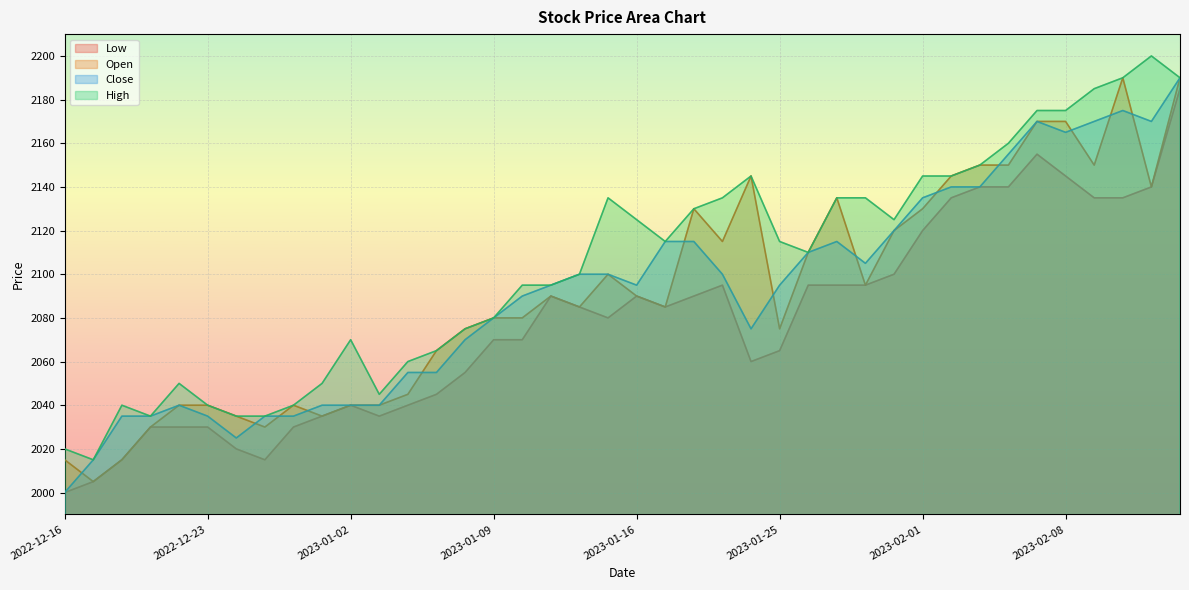

Which category has the lowest value across all series?

2022-12-16